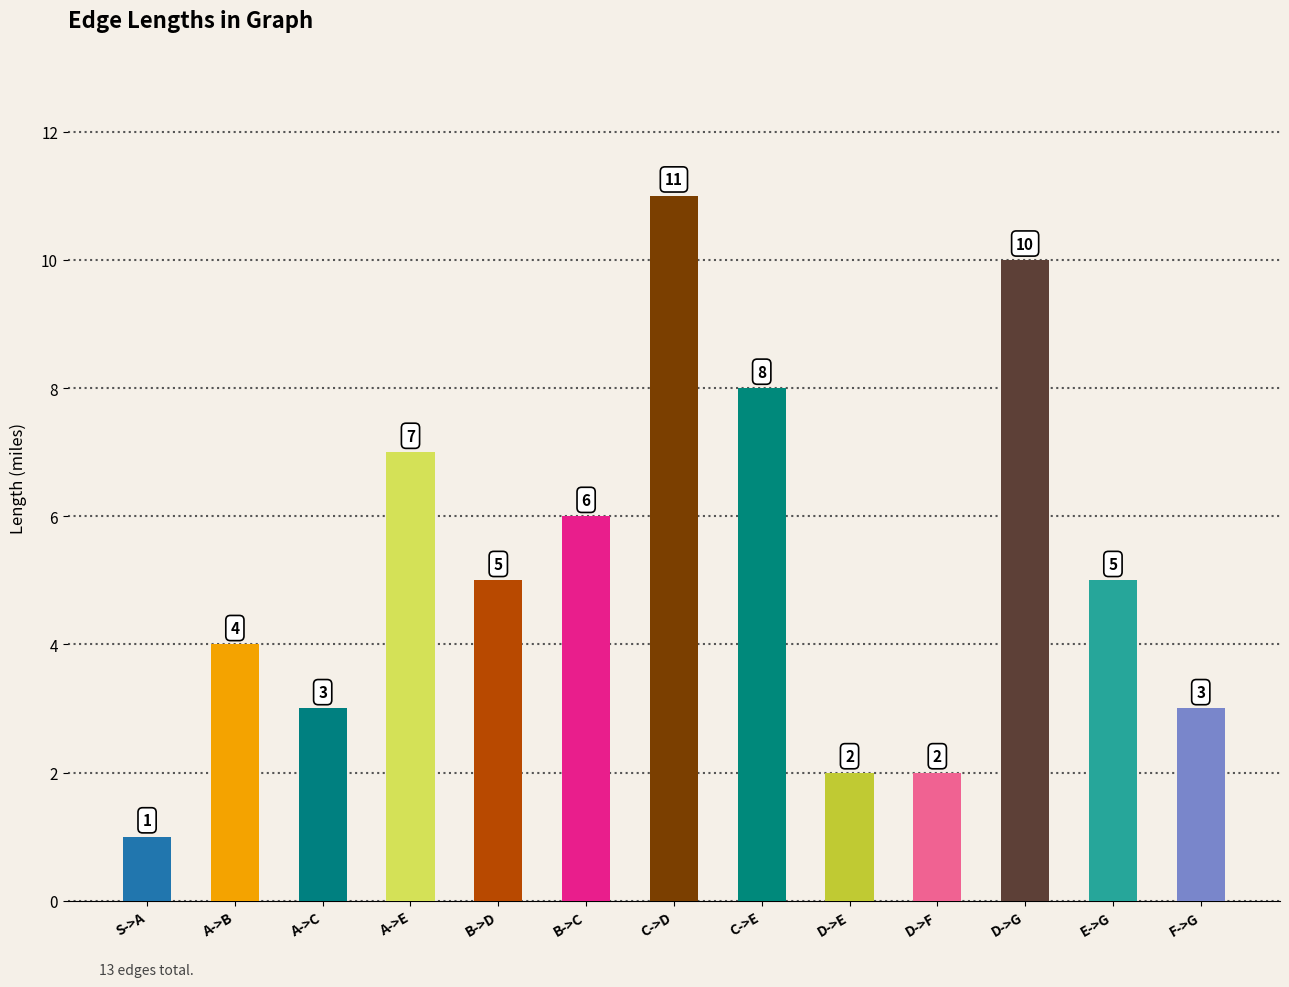

Where does the data first go above 5?

A->E